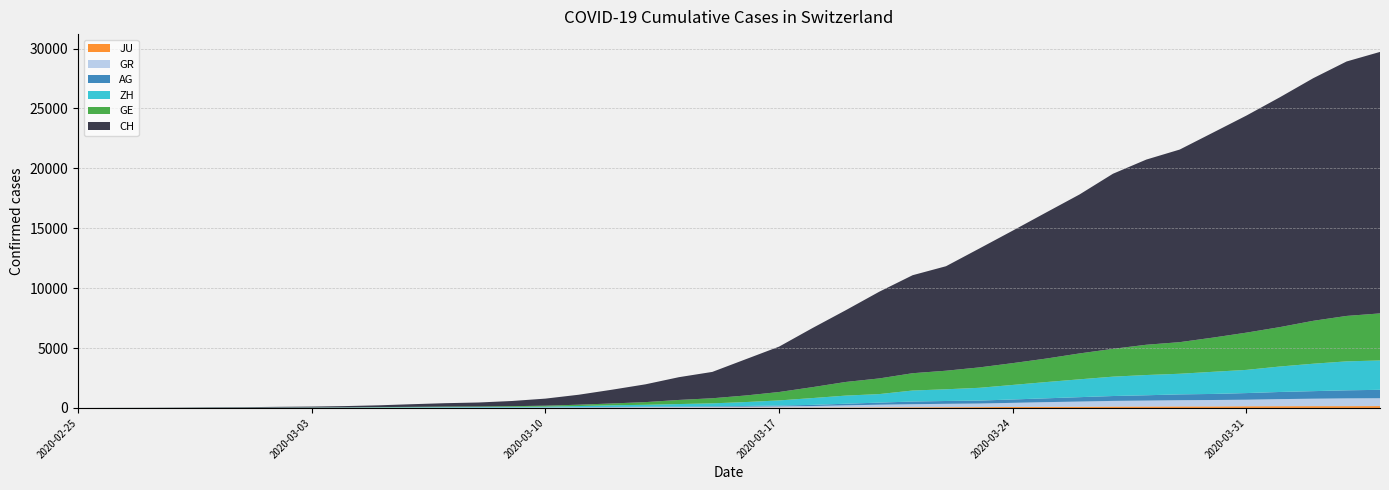

Reading left to right, list all the values displayed in this chart.

JU: 0=0	1=0	2=1	3=1	4=1	5=1	6=1	7=2	8=2	9=4	10=4	11=5	12=5	13=7	14=7	15=7	16=12	17=17	18=18	19=19	20=25	21=29	22=32	23=36	24=44	25=54	26=61	27=69	28=82	29=92	30=100	31=114	32=119	33=127	34=128	35=140	36=145	37=149	38=149	39=154
GR: 0=0	1=2	2=2	3=6	4=6	5=6	6=9	7=9	8=12	9=14	10=16	11=17	12=18	13=18	14=22	15=31	16=43	17=53	18=56	19=71	20=84	21=101	22=128	23=182	24=226	25=258	26=284	27=300	28=343	29=393	30=433	31=474	32=495	33=519	34=535	35=547	36=592	37=622	38=649	39=657
AG: 0=0	1=1	2=1	3=1	4=3	5=4	6=7	7=7	8=10	9=11	10=12	11=14	12=14	13=15	14=18	15=20	16=27	17=30	18=33	19=43	20=56	21=69	22=96	23=134	24=175	25=223	26=235	27=245	28=283	29=318	30=367	31=407	32=444	33=485	34=506	35=554	36=596	37=631	38=673	39=702
ZH: 0=0	1=0	2=2	3=2	4=6	5=7	6=10	7=13	8=15	9=23	10=29	11=34	12=40	13=49	14=62	15=101	16=140	17=163	18=218	19=250	20=326	21=429	22=568	23=679	24=711	25=919	26=978	27=1067	28=1213	29=1357	30=1489	31=1616	32=1690	33=1722	34=1848	35=1936	36=2125	37=2289	38=2417	39=2450
GE: 0=0	1=1	2=1	3=4	4=8	5=9	6=10	7=13	8=15	9=20	10=29	11=42	12=44	13=59	14=79	15=112	16=153	17=224	18=343	19=425	20=549	21=701	22=911	23=1139	24=1307	25=1445	26=1549	27=1703	28=1820	29=1960	30=2161	31=2322	32=2527	33=2638	34=2855	35=3109	36=3289	37=3582	38=3793	39=3928
CH: 0=0	1=5	2=9	3=19	4=31	5=38	6=56	7=71	8=101	9=147	10=222	11=285	12=334	13=432	14=590	15=832	16=1149	17=1486	18=1900	19=2200	20=3024	21=3789	22=4933	23=5991	24=7237	25=8180	26=8722	27=9926	28=11061	29=12196	30=13269	31=14614	32=15456	33=16076	34=17113	35=18120	36=19184	37=20251	38=21239	39=21827